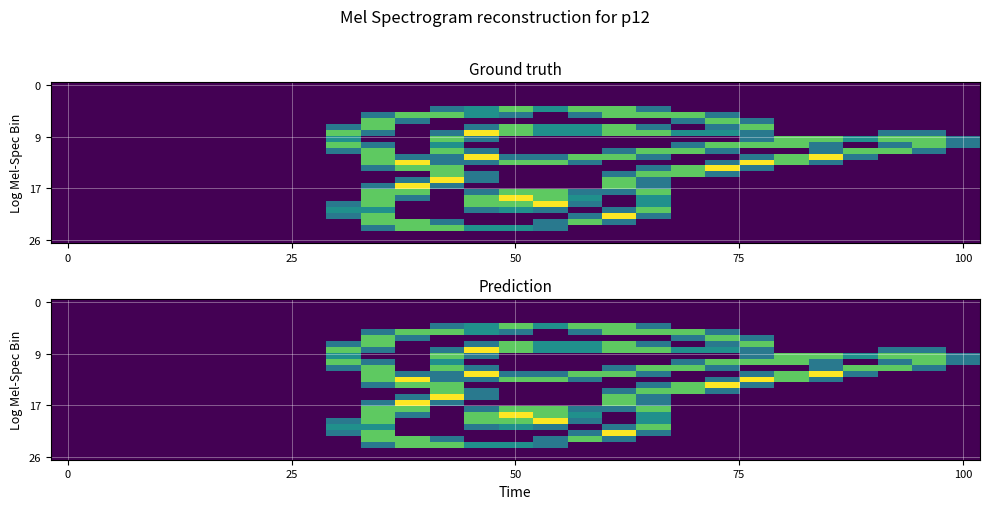

Which has a higher value, 24 or 18?

24